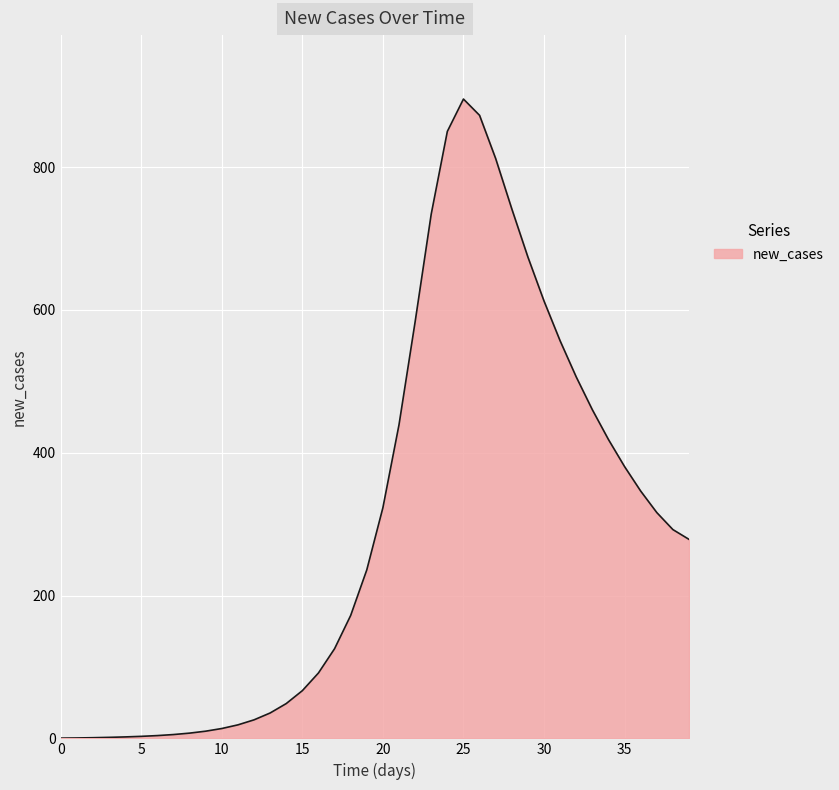

What is the maximum value shown in the chart?

895.2